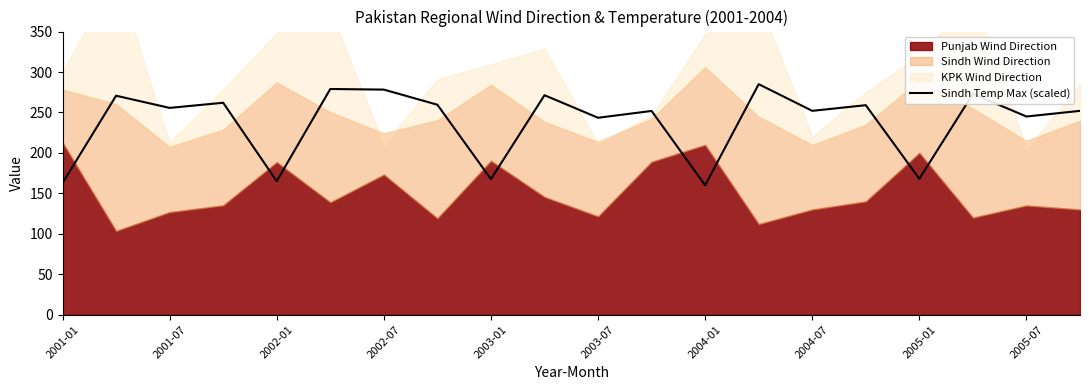

What is the maximum value for Sindh Temp Max (scaled)?

285.0